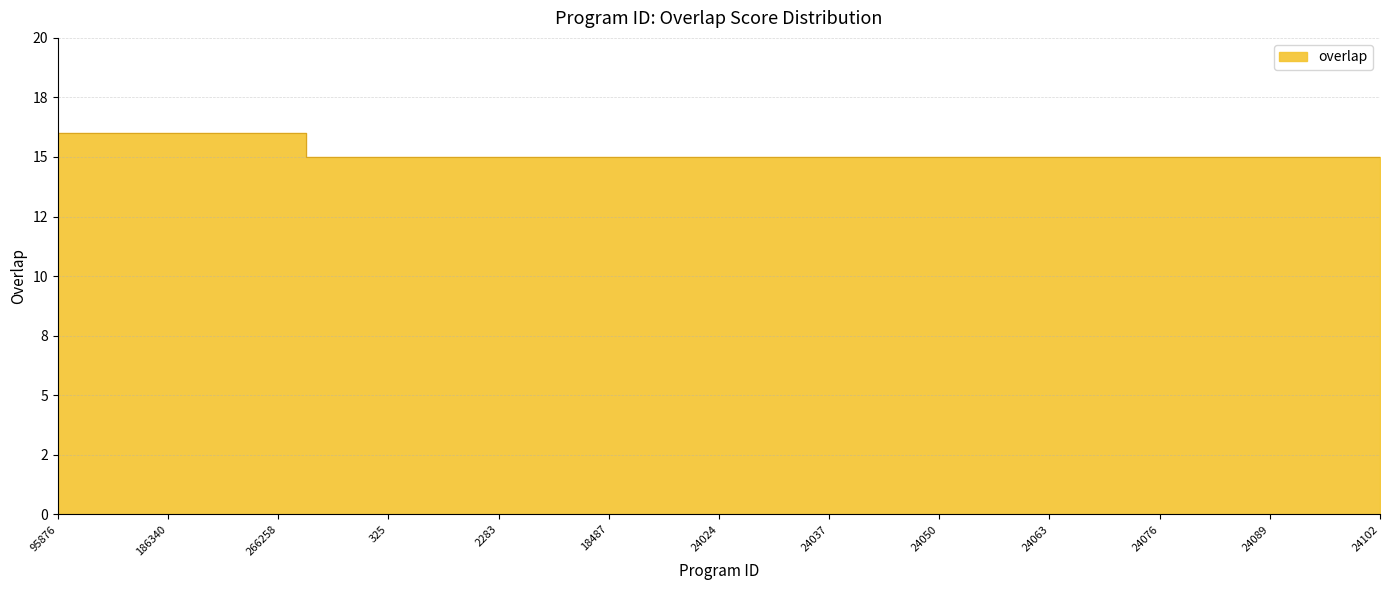

Reading left to right, transcribe all the data shown in this chart.

95876=16	96196=16	186340=16	217517=16	266258=16	225=15	325=15	918=15	2283=15	11199=15	18487=15	24023=15	24024=15	24036=15	24037=15	24049=15	24050=15	24062=15	24063=15	24075=15	24076=15	24088=15	24089=15	24101=15	24102=15